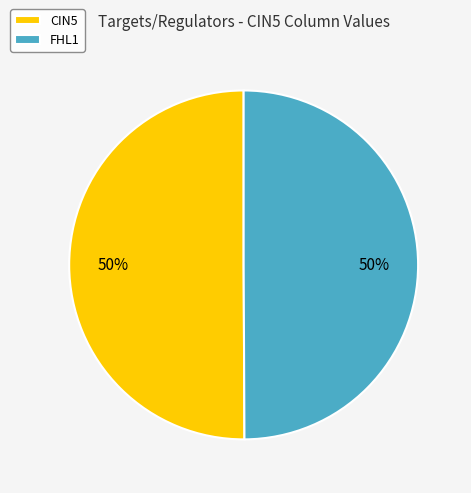

Approximately how many times larger is the value at FHL1 compared to CIN5?

1.0